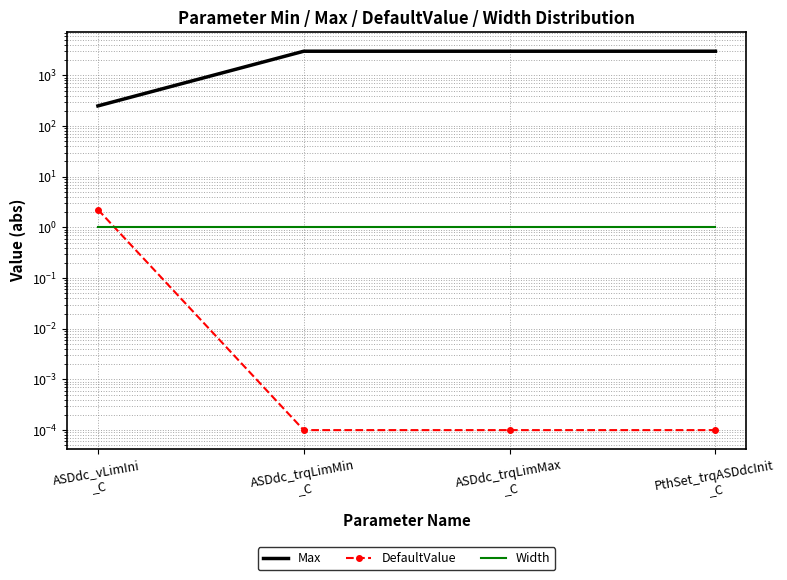

True or false: Max has more than 0 points higher than both neighbors.

False